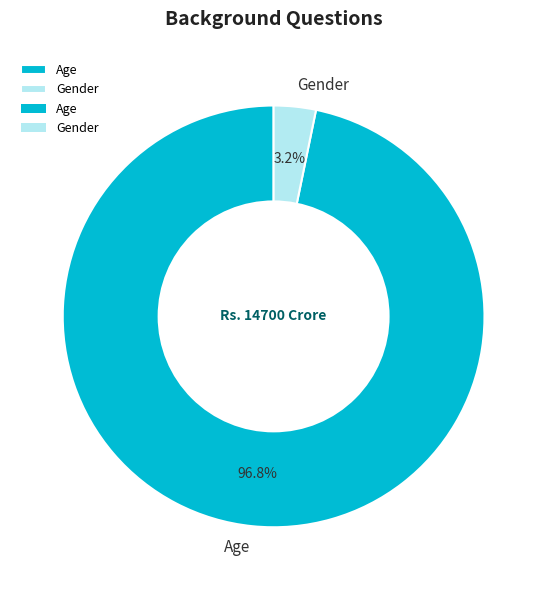

Rank the categories by value from lowest to highest.

Gender, Age